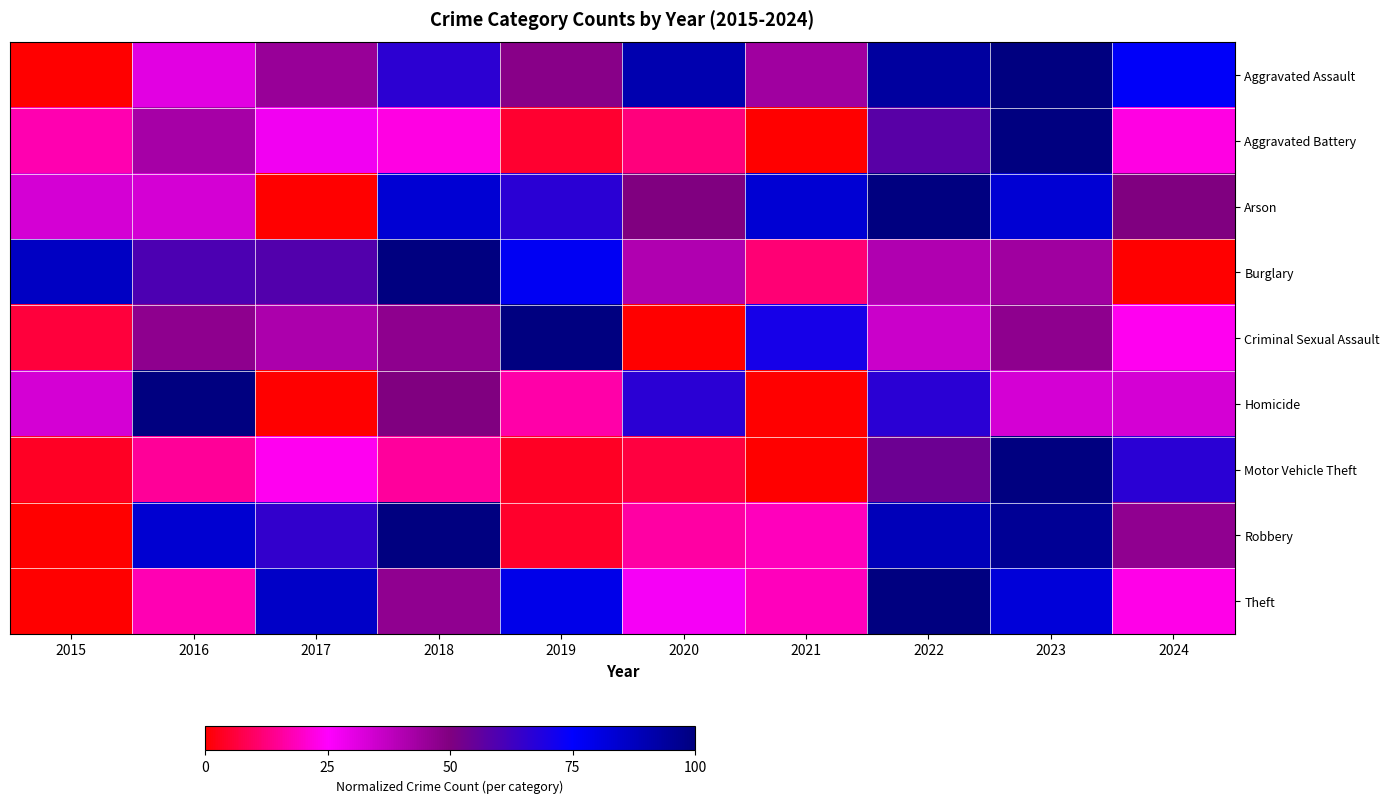

Reading left to right, transcribe all the data shown in this chart.

Aggravated Assault: 2015=0.0	2016=30.6	2017=45.2	2018=66.1	2019=48.4	2020=90.3	2021=43.5	2022=93.5	2023=100.0	2024=75.8
Aggravated Battery: 2015=17.5	2016=42.5	2017=27.5	2018=22.5	2019=5.0	2020=12.5	2021=0.0	2022=57.5	2023=100.0	2024=22.5
Arson: 2015=33.3	2016=33.3	2017=0.0	2018=83.3	2019=66.7	2020=50.0	2021=83.3	2022=100.0	2023=83.3	2024=50.0
Burglary: 2015=86.7	2016=60.1	2017=58.9	2018=100.0	2019=77.2	2020=40.5	2021=11.4	2022=40.5	2023=43.7	2024=0.0
Criminal Sexual Assault: 2015=5.9	2016=47.1	2017=41.2	2018=47.1	2019=100.0	2020=0.0	2021=70.6	2022=35.3	2023=47.1	2024=23.5
Homicide: 2015=33.3	2016=100.0	2017=0.0	2018=50.0	2019=16.7	2020=66.7	2021=0.0	2022=66.7	2023=33.3	2024=33.3
Motor Vehicle Theft: 2015=3.6	2016=15.1	2017=23.6	2018=15.4	2019=3.6	2020=6.3	2021=0.0	2022=53.8	2023=100.0	2024=66.8
Robbery: 2015=0.0	2016=83.7	2017=65.1	2018=100.0	2019=4.7	2020=16.3	2021=18.6	2022=88.4	2023=95.3	2024=46.5
Theft: 2015=0.0	2016=17.7	2017=85.6	2018=46.5	2019=79.0	2020=26.6	2021=18.5	2022=100.0	2023=82.3	2024=22.9